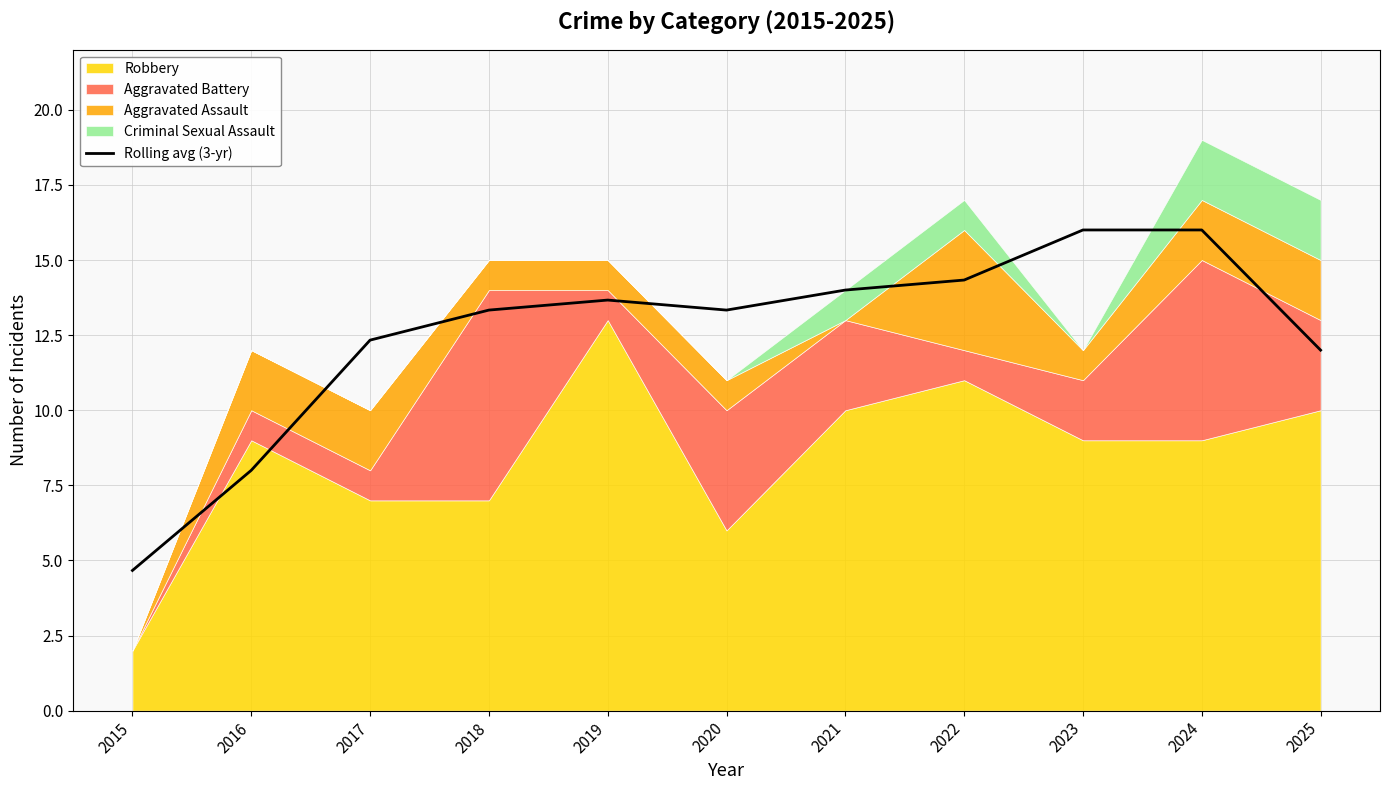

How many points are lower than both their immediate neighbors (excluding endpoints)?

1